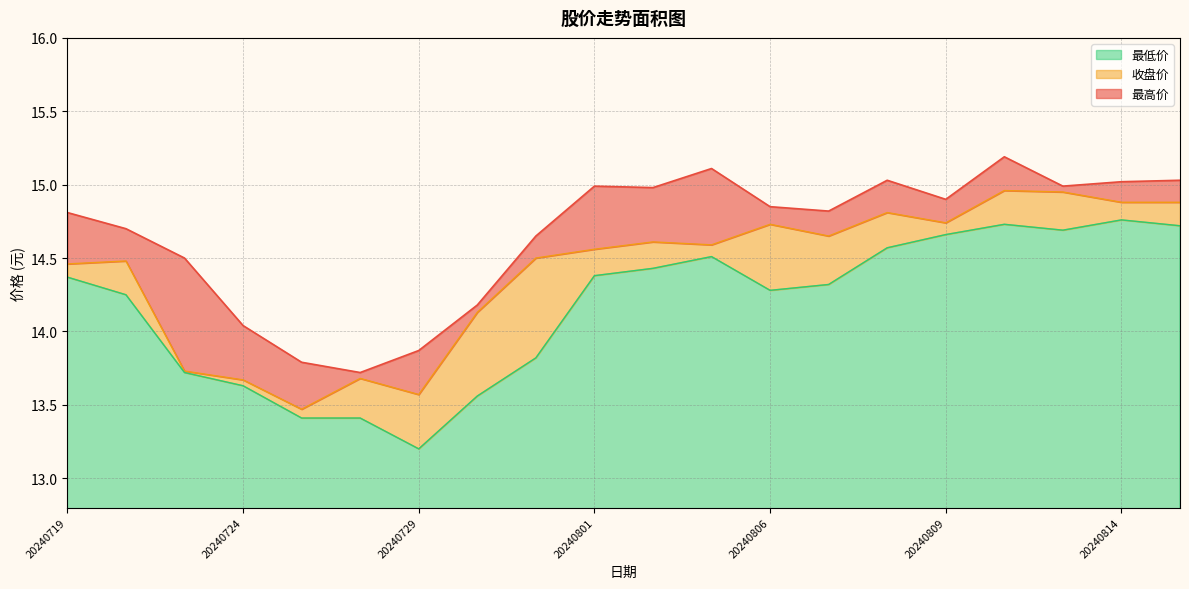

Which series has the largest range (max minus min)?

最低价